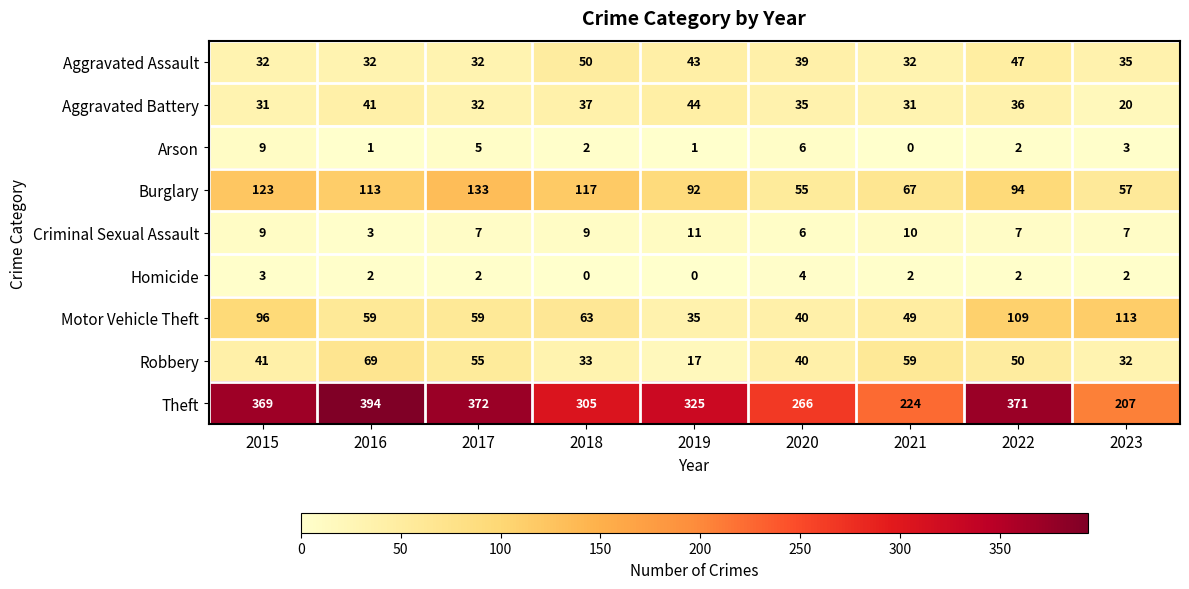

True or false: Criminal Sexual Assault has a value of 15 at 2019.

False